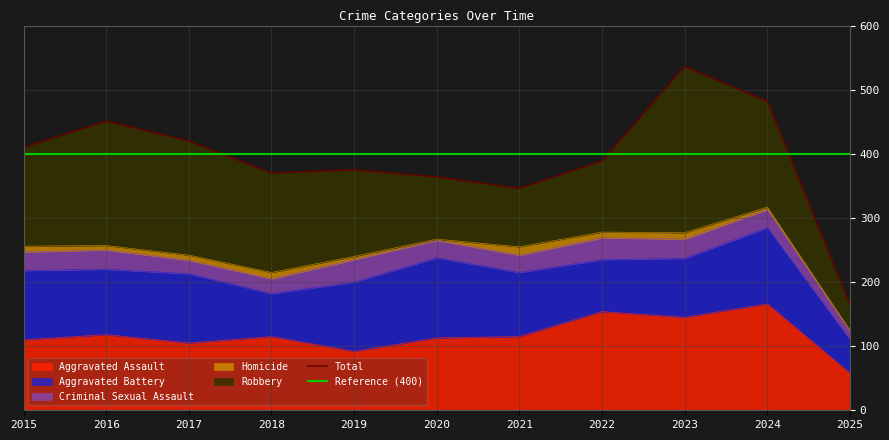

What is the highest value of the Aggravated Assault series?

166